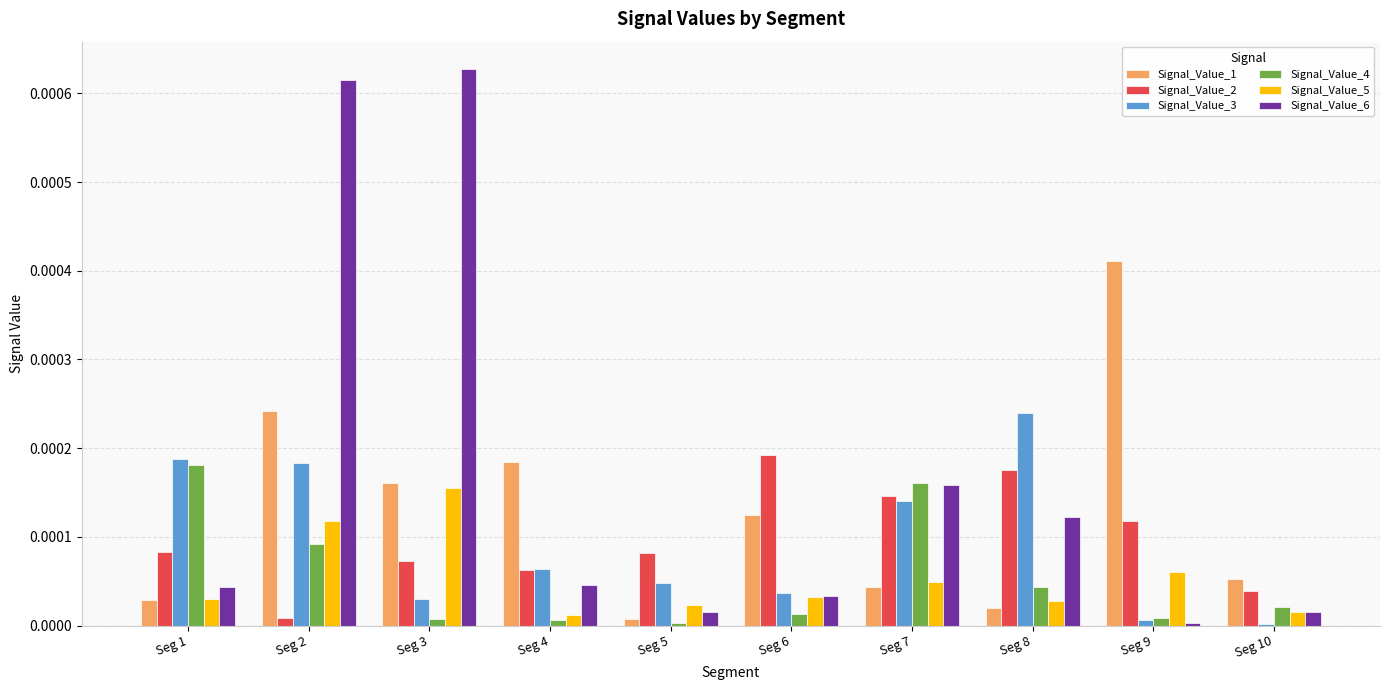

How many groups of bars are there?

10